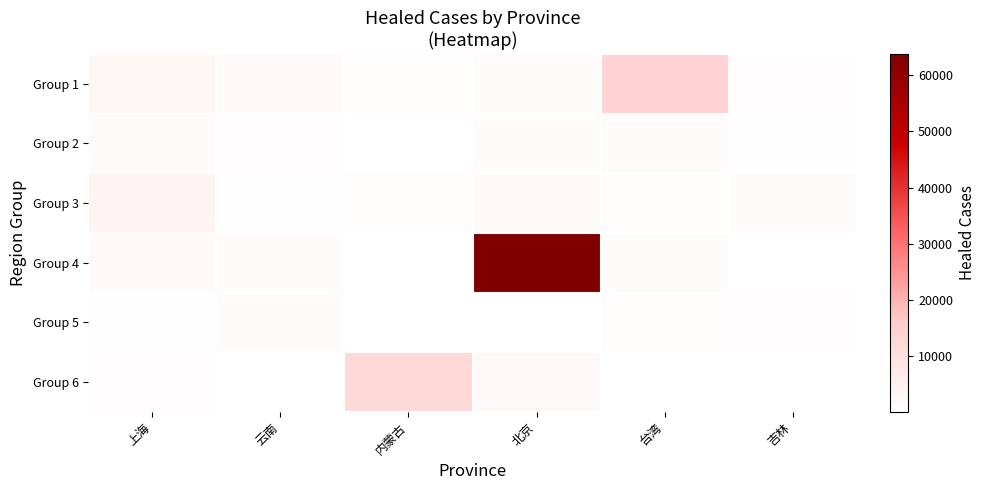

What is the sum of the Group 6 values at 北京 and 上海?

2710.0